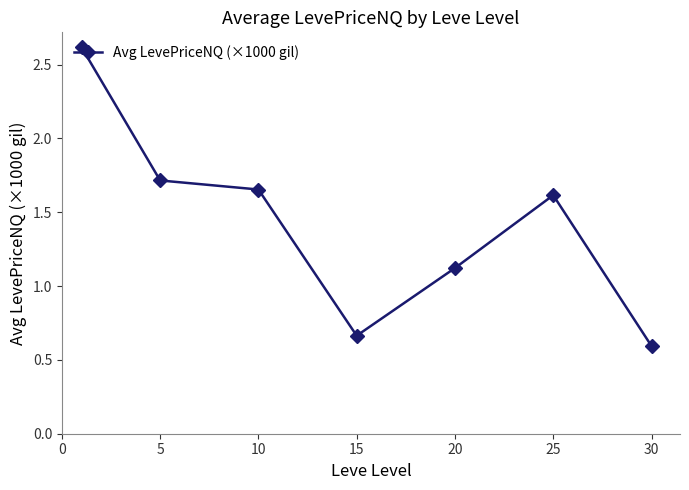

What is the average value?

1.4